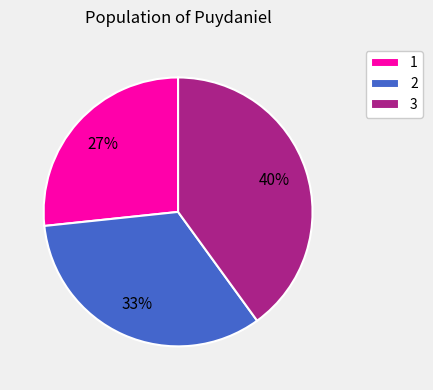

To the nearest percent, what is the difference between the 3 and 1 slice percentages?

13%